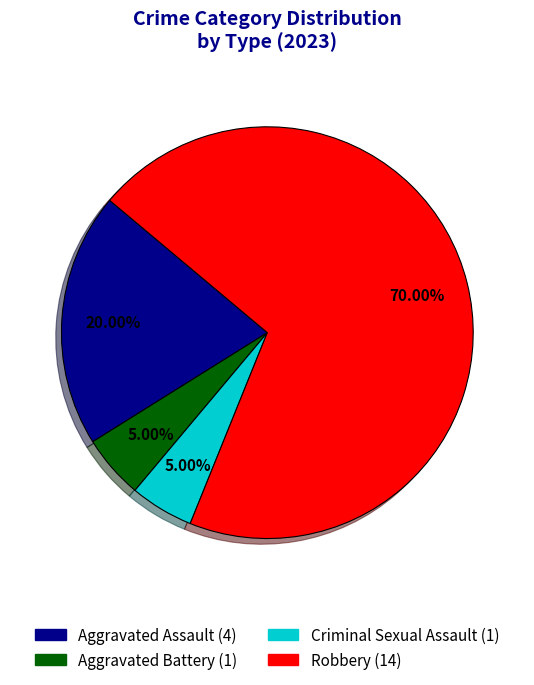

Between Aggravated Assault and Aggravated Battery, which is larger?

Aggravated Assault